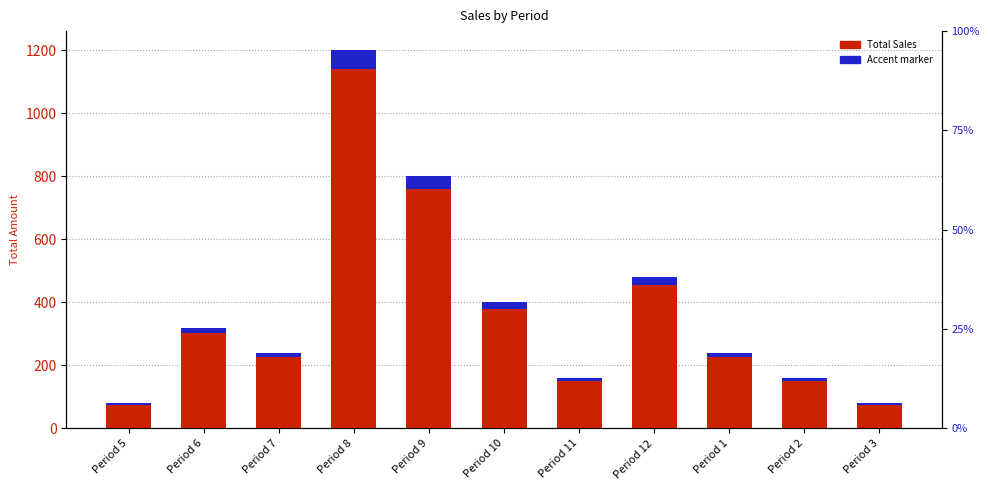

Reading left to right, what are all the values shown in this chart?

Total Sales: 80	320	240	1200	800	400	160	480	240	160	80
Accent: 4	16	12	60	40	20	8	24	12	8	4